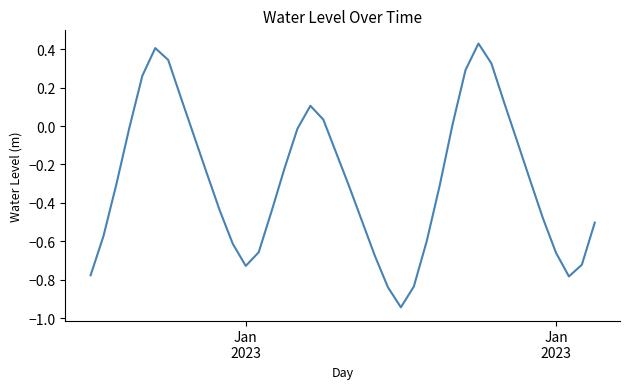

What is the difference between the maximum and minimum values?

1.4